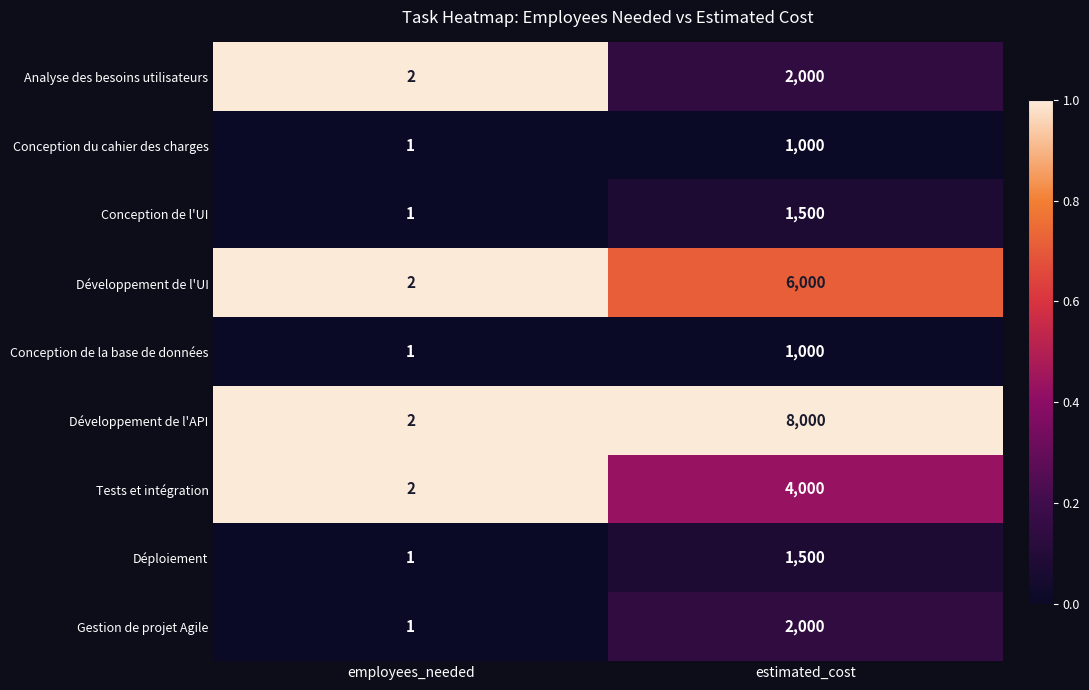

Reading right to left, transcribe all the data shown in this chart.

Analyse des besoins utilisateurs: 2000	2
Conception du cahier des charges: 1000	1
Conception de l'UI: 1500	1
Développement de l'UI: 6000	2
Conception de la base de données: 1000	1
Développement de l'API: 8000	2
Tests et intégration: 4000	2
Déploiement: 1500	1
Gestion de projet Agile: 2000	1